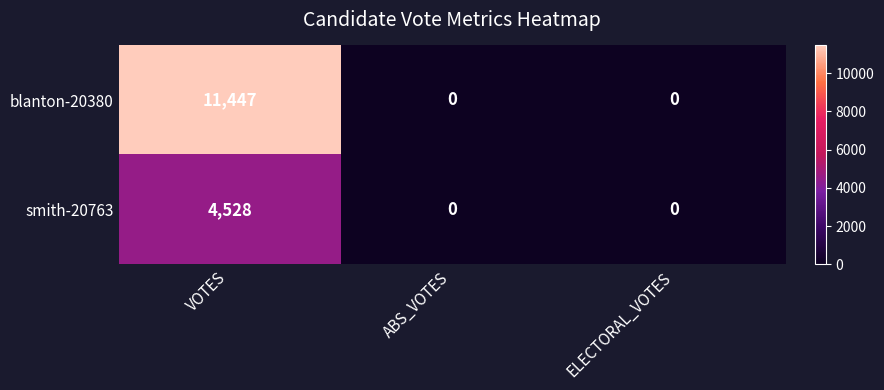

What is the highest value of the smith-20763 series?

4528